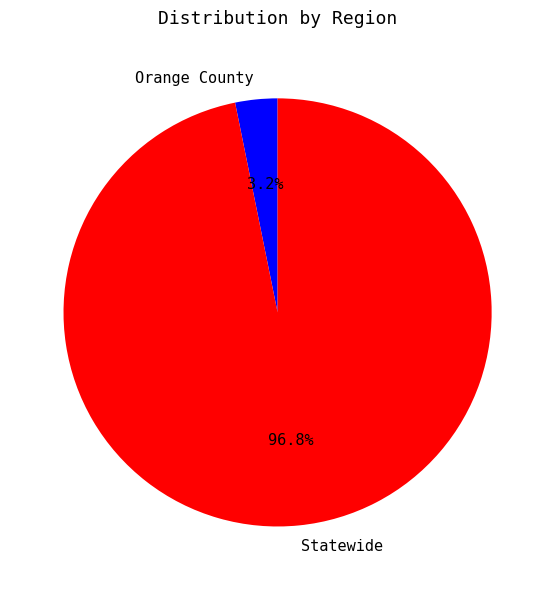

Which category accounts for the majority?

Statewide